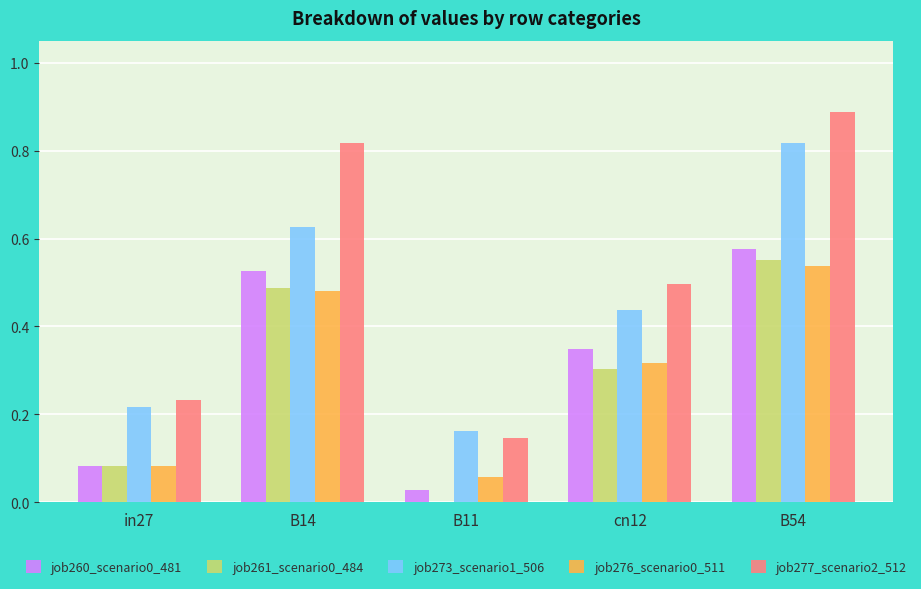

Is it true that job277_scenario2_512 equals 0.2 at B54?

False